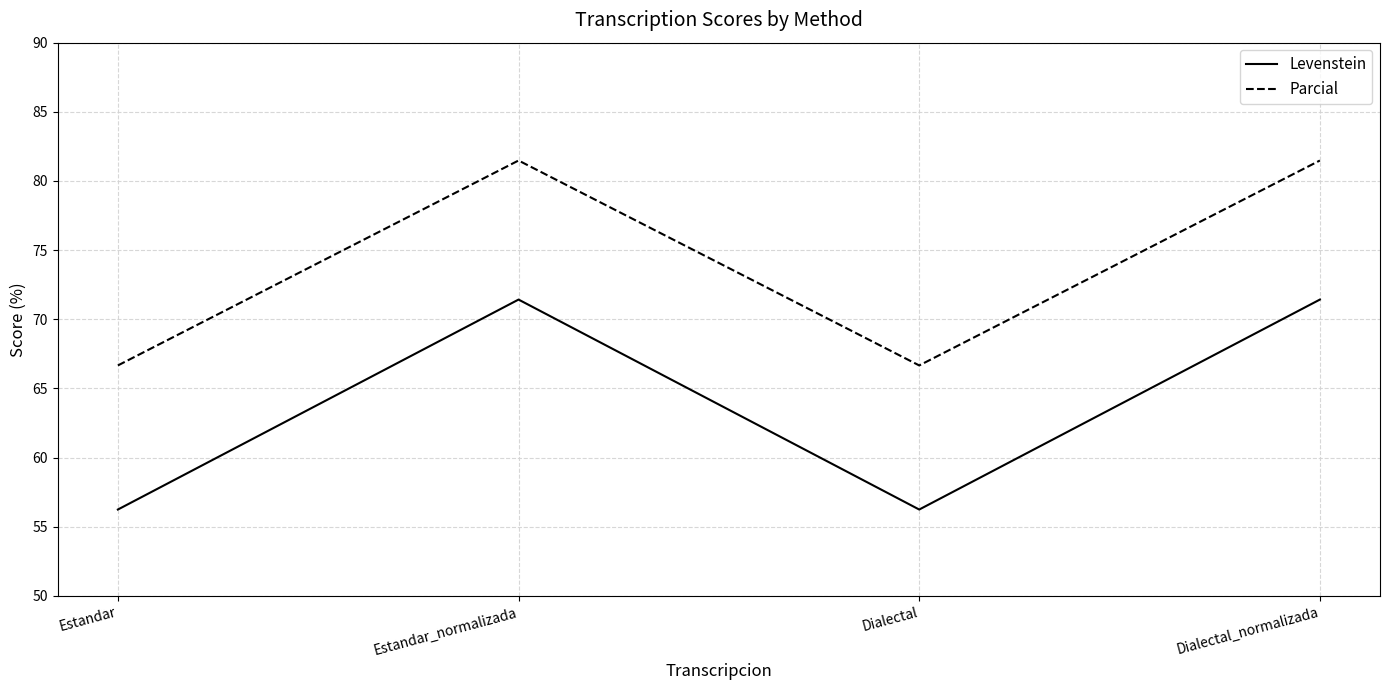

What position from the left is Dialectal?

3